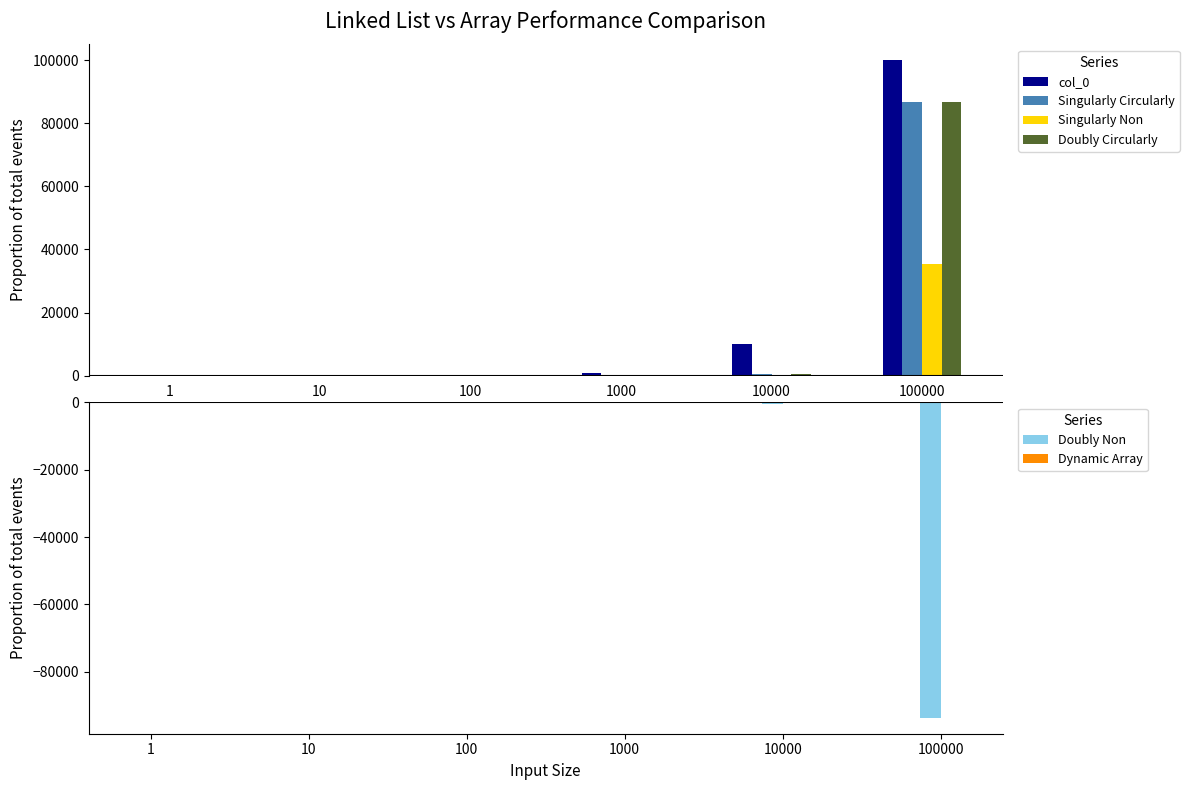

What is the highest value of the Singularly Circularly series?

86677.7